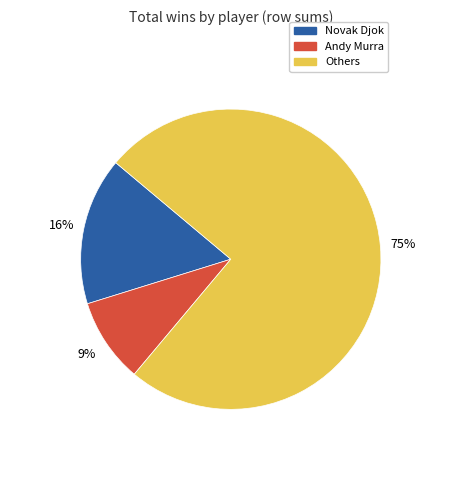

To the nearest percent, what is the average slice percentage?

33%